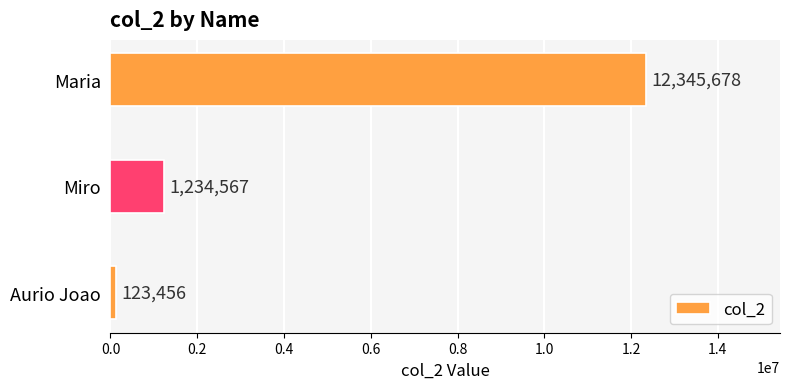

At which label is the value closest to 6234567?

Miro